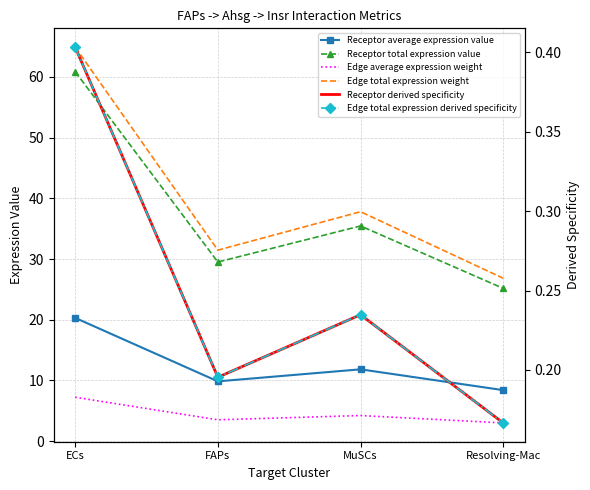

List the labels in order of Receptor total expression value value, largest first.

ECs, MuSCs, FAPs, Resolving-Mac